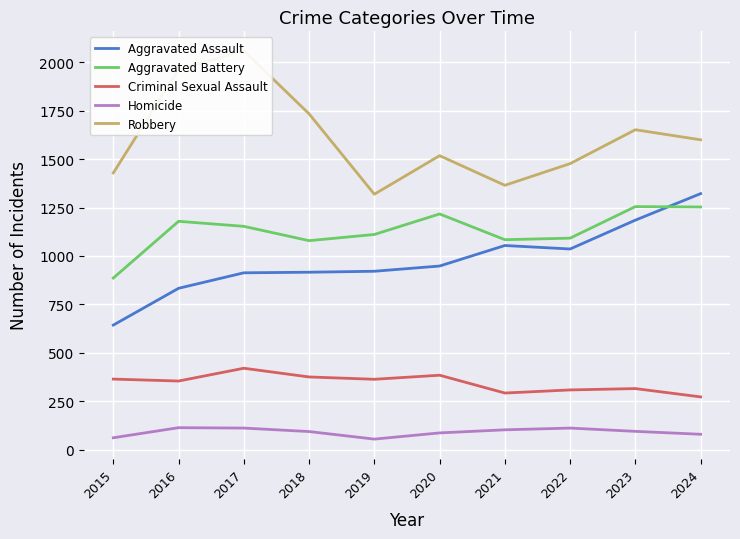

The Criminal Sexual Assault series shows 178 at 2022. True or false?

False